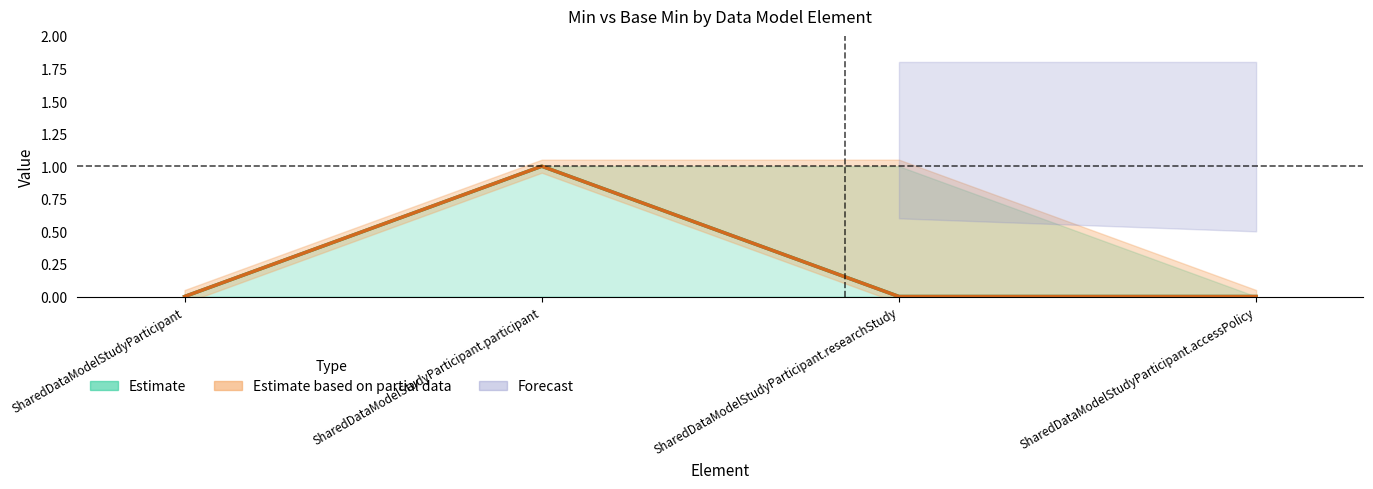

Which category has the lowest value in the Min series?

SharedDataModelStudyParticipant